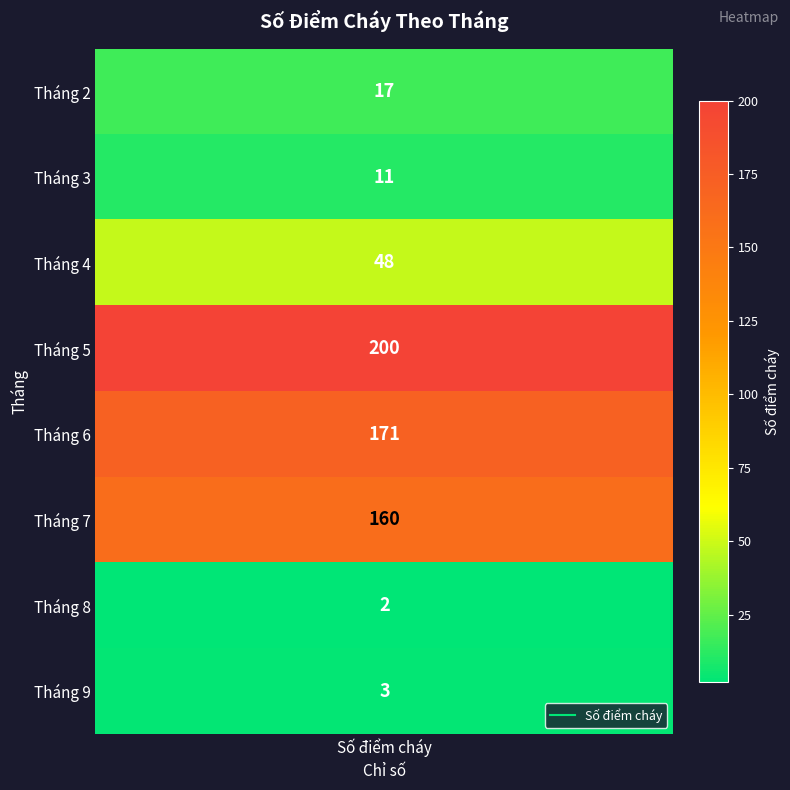

How many data points are above 48?

3